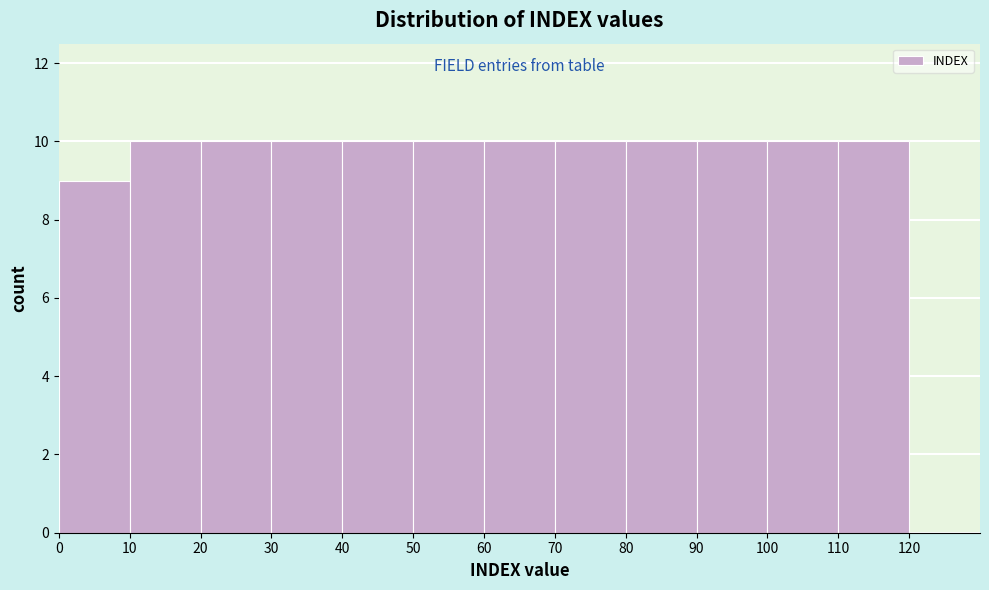

Reading left to right, list every bar in this chart as the range it spans on the x-axis followed by its height. The values are not printed on the chart, so give them approximately, as read against the axis.

0 to 10: 9
10 to 20: 10
20 to 30: 10
30 to 40: 10
40 to 50: 10
50 to 60: 10
60 to 70: 10
70 to 80: 10
80 to 90: 10
90 to 100: 10
100 to 110: 10
110 to 120: 10
120 to 130: 0